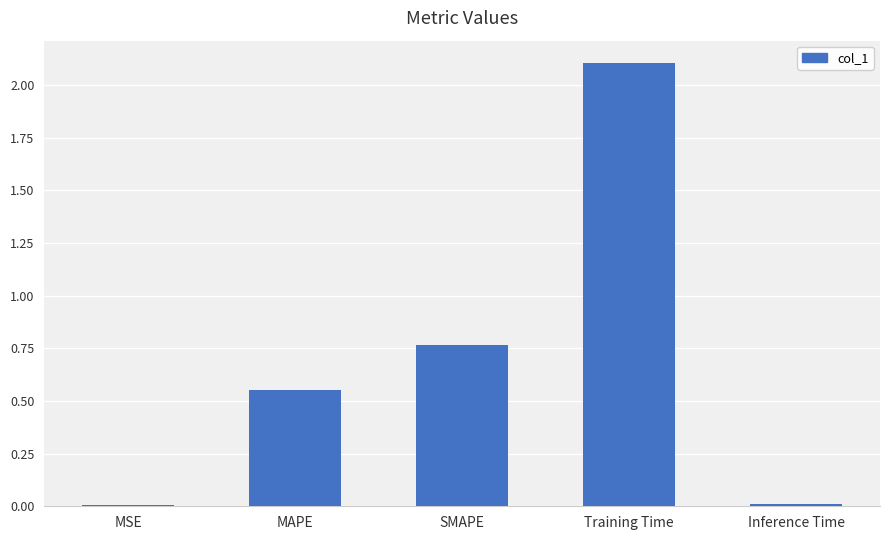

What position from the right is MSE?

5